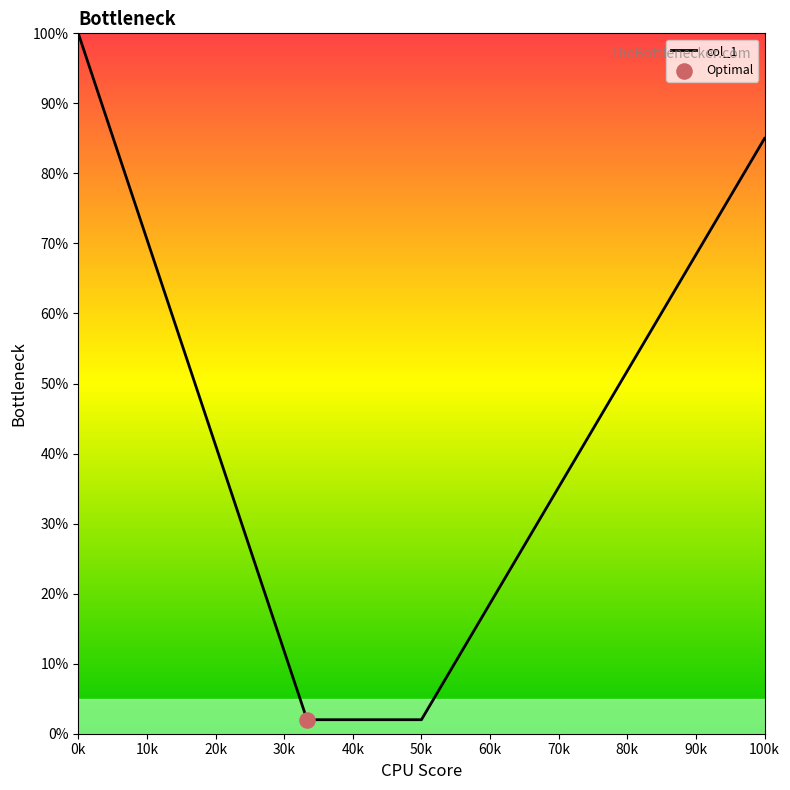

What is the maximum value shown in the chart?

100.0